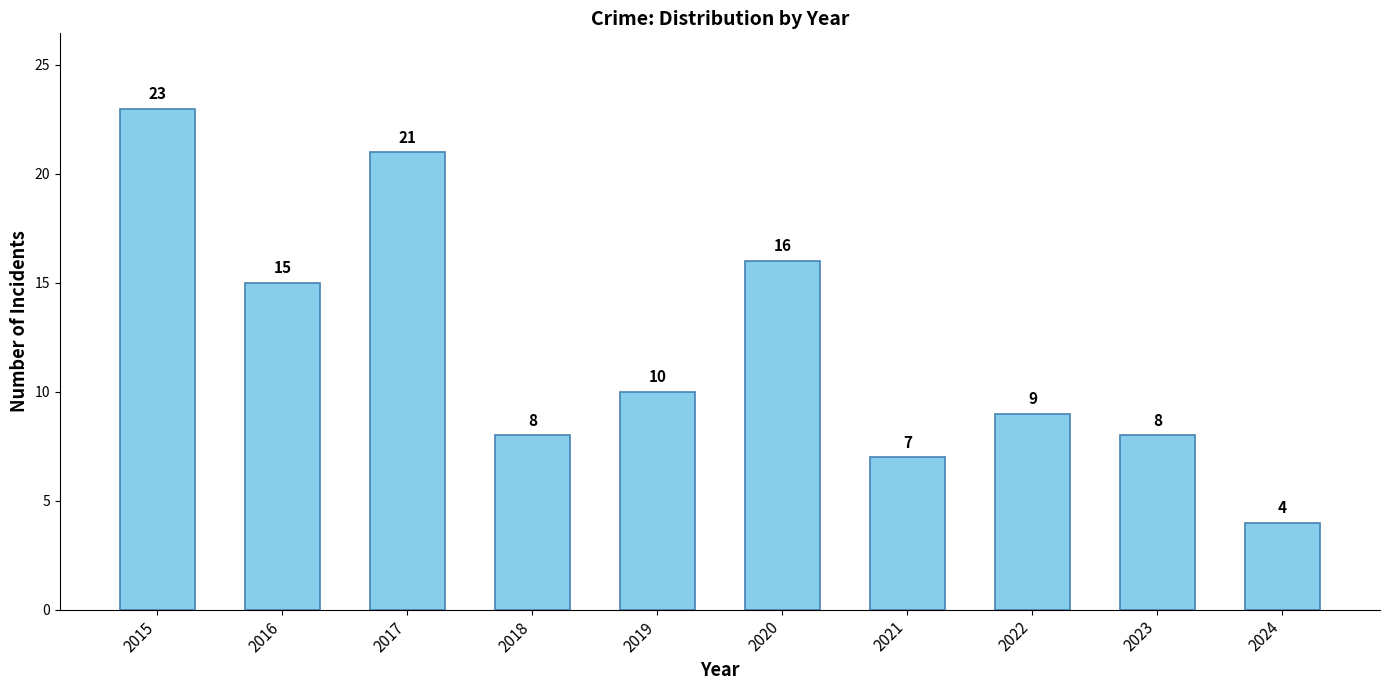

The chart shows a value of 15 at 2016. True or false?

True